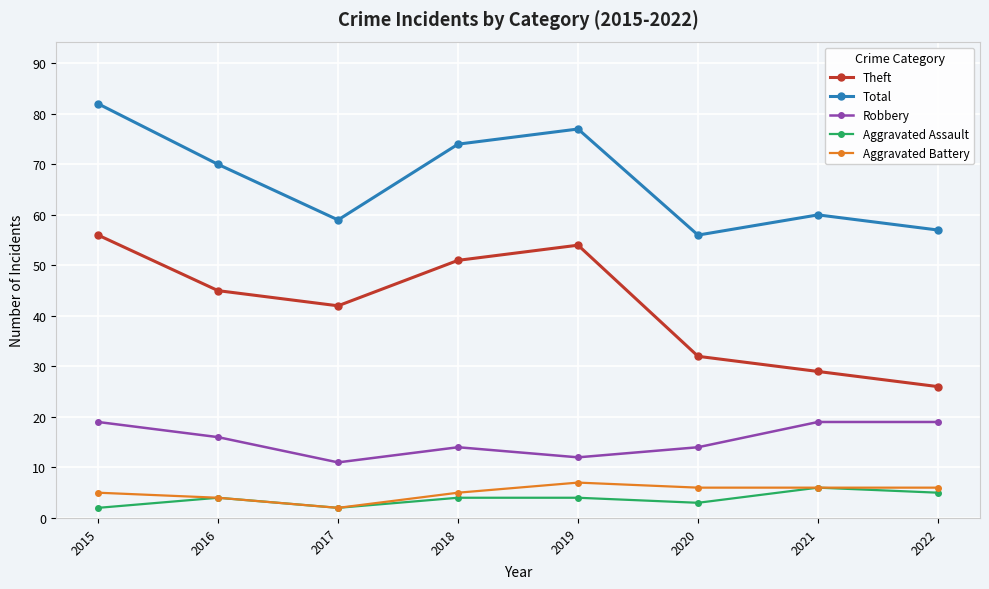

True or false: Robbery and Aggravated Assault intersect in this chart.

False